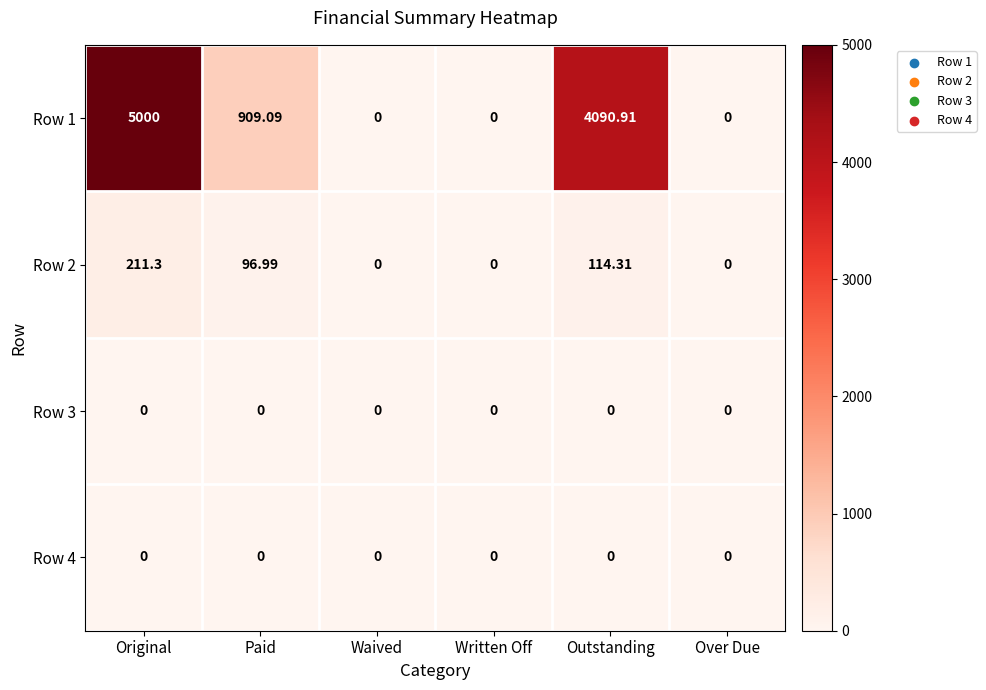

At which category does the chart reach its peak across all series?

Original